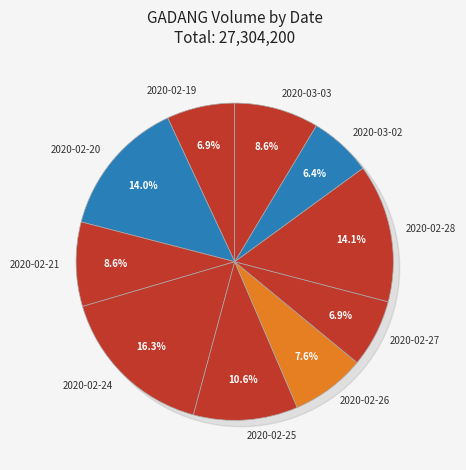

To the nearest percent, what percentage of the pie is 2020-02-21?

9%